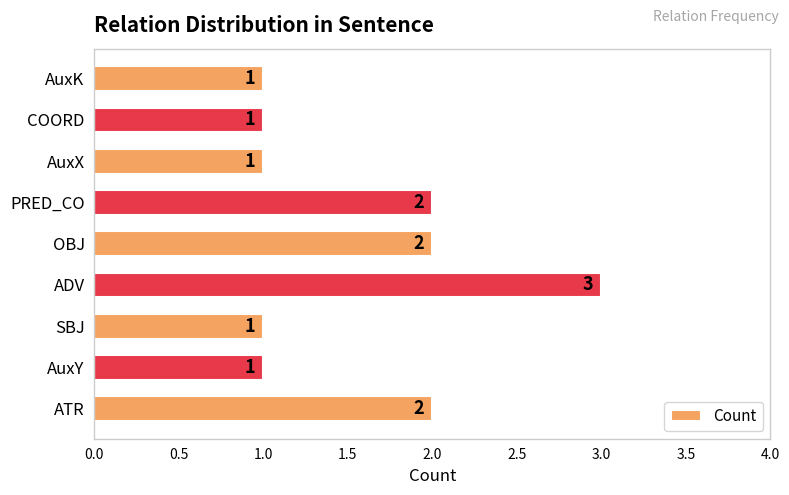

What is the difference between the second highest and second lowest values?

1